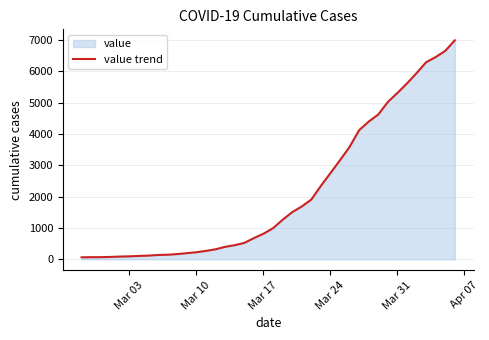

True or false: there are more than 2 points higher than both neighbors.

False